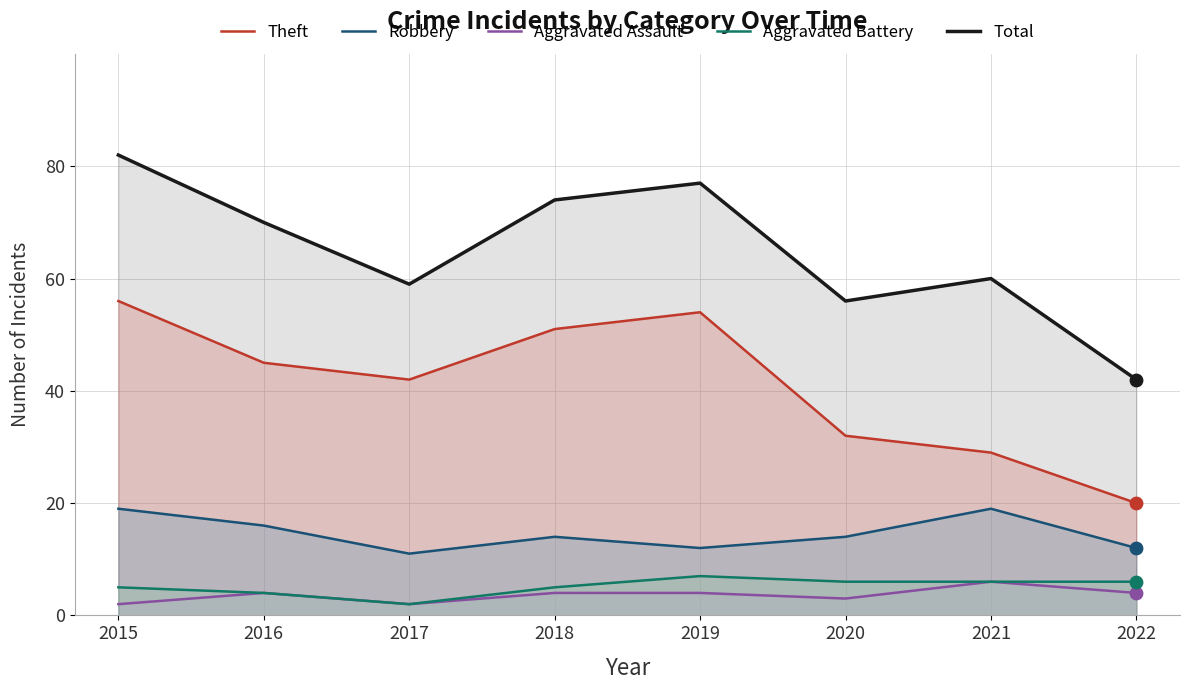

What is the total value across all series at 2015?

164